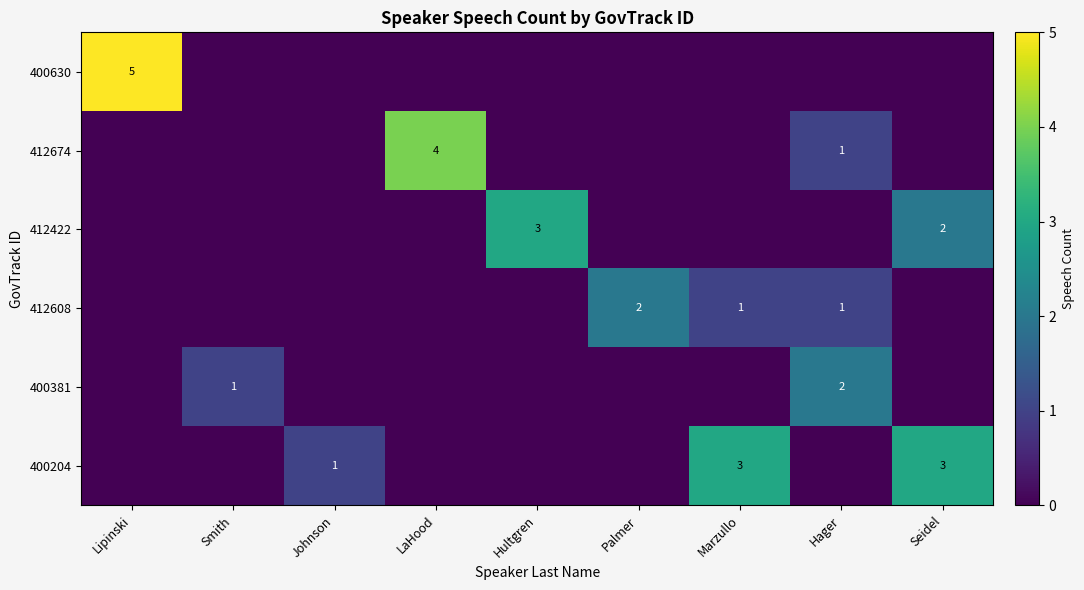

Is the value of 412674 at Hager greater than the value of 400630 at Lipinski?

No